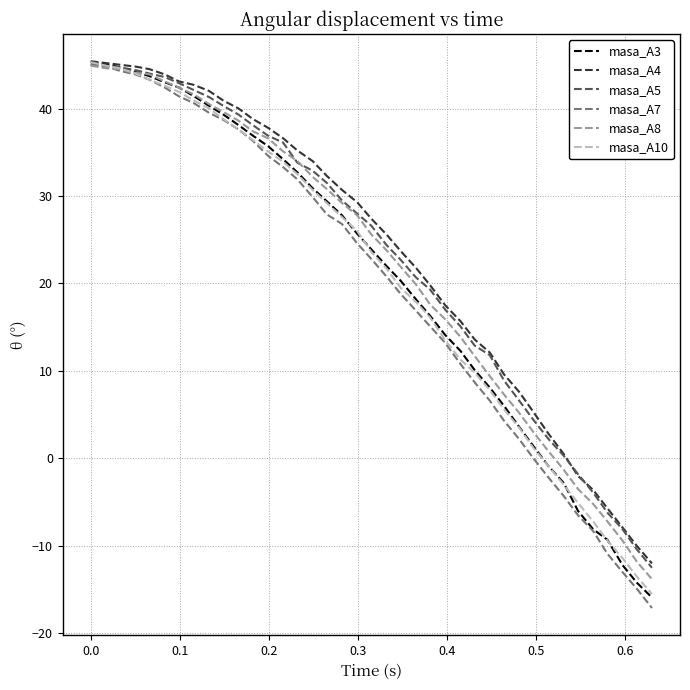

What is the minimum value shown in the chart?

-17.1